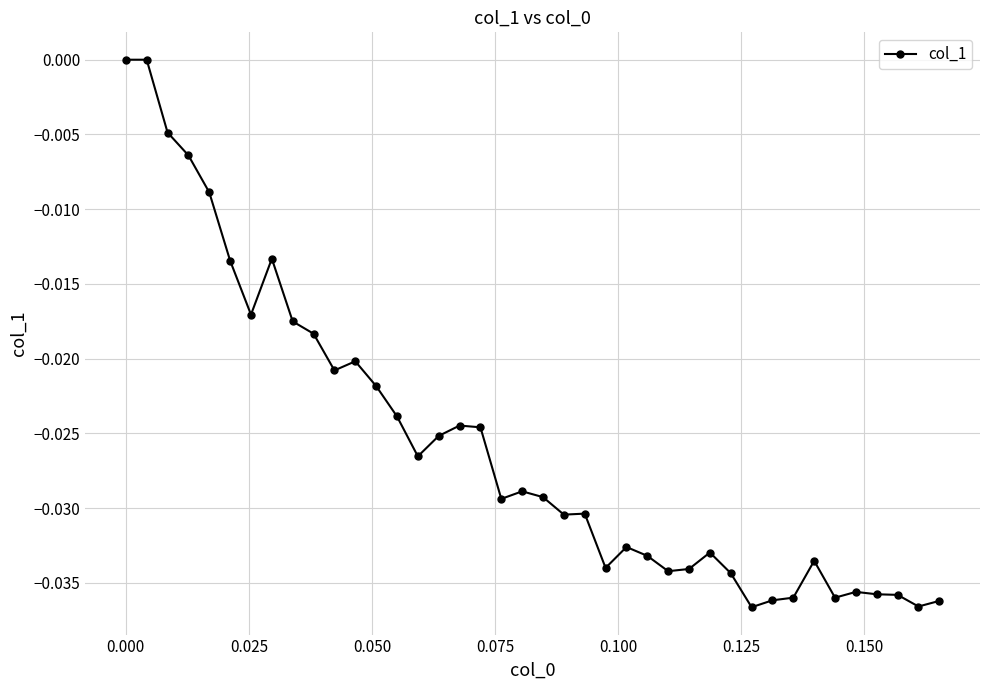

How many lines are shown in the chart?

1